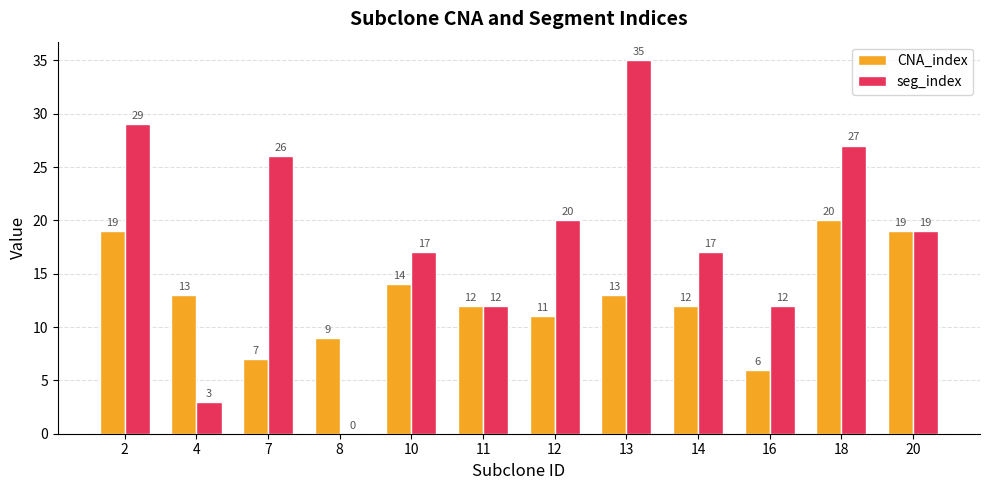

What is the total value across all series at 20?

38